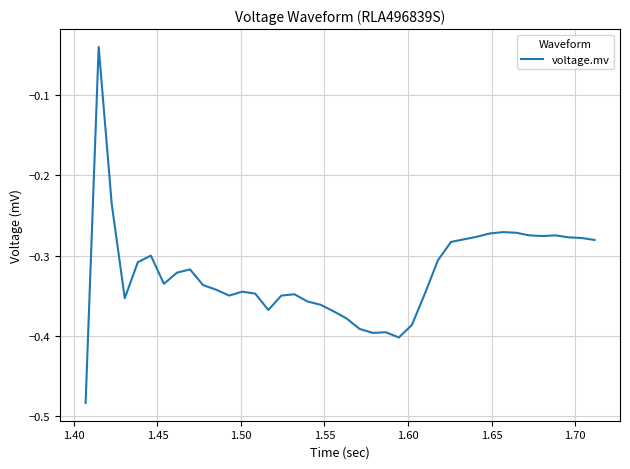

What is the difference between the maximum and minimum values?

0.4